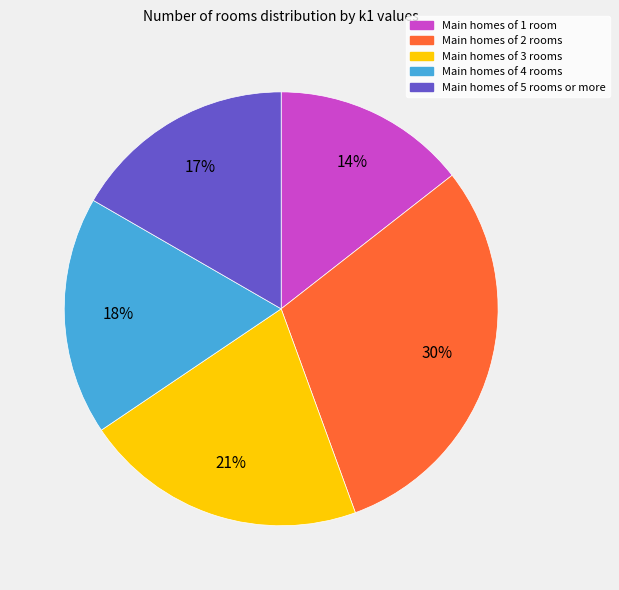

Count the number of slices in the pie.

5